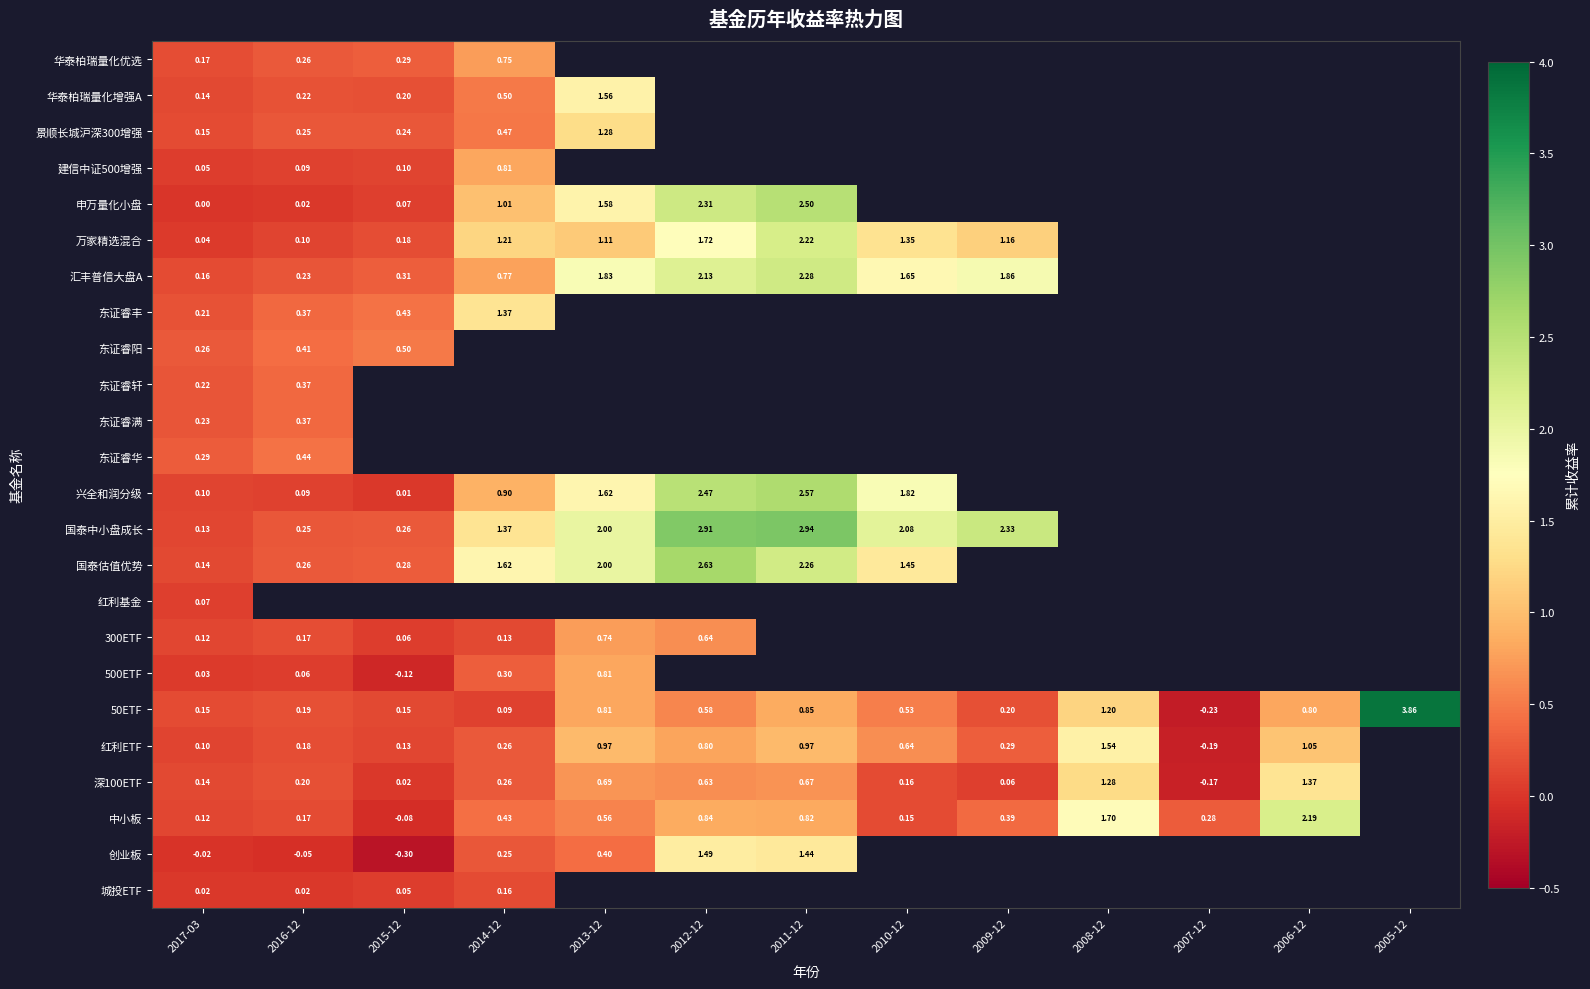

Which label corresponds to the smallest value in the chart?

2015-12